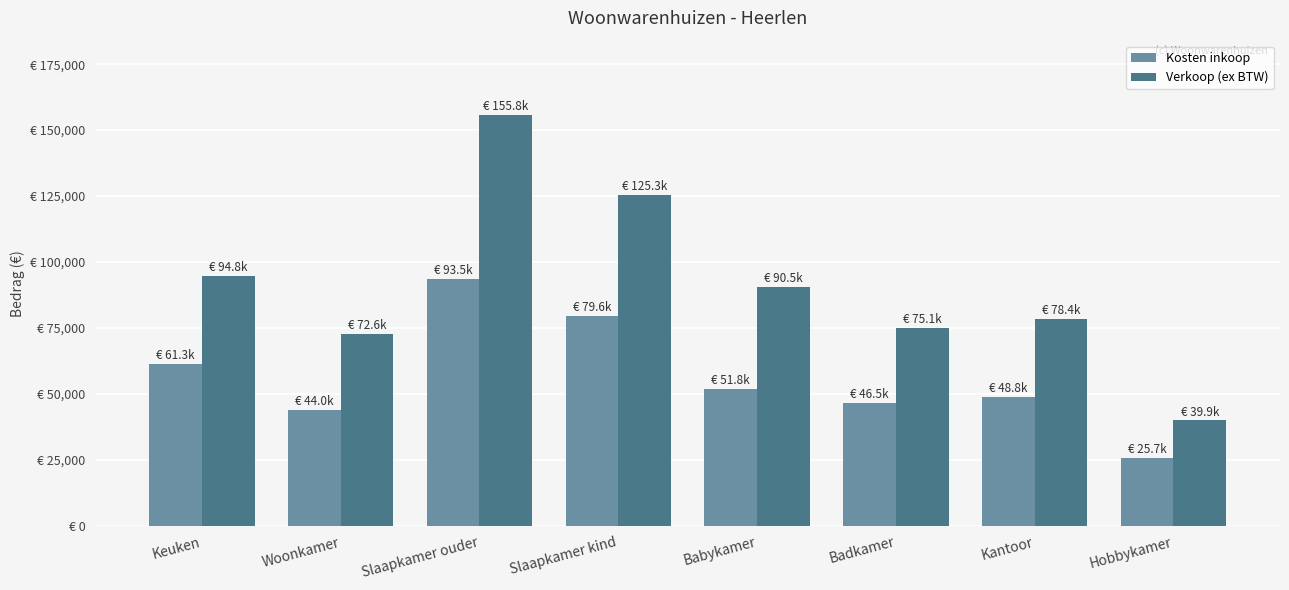

Are the bars grouped side by side (vs. stacked)?

Yes